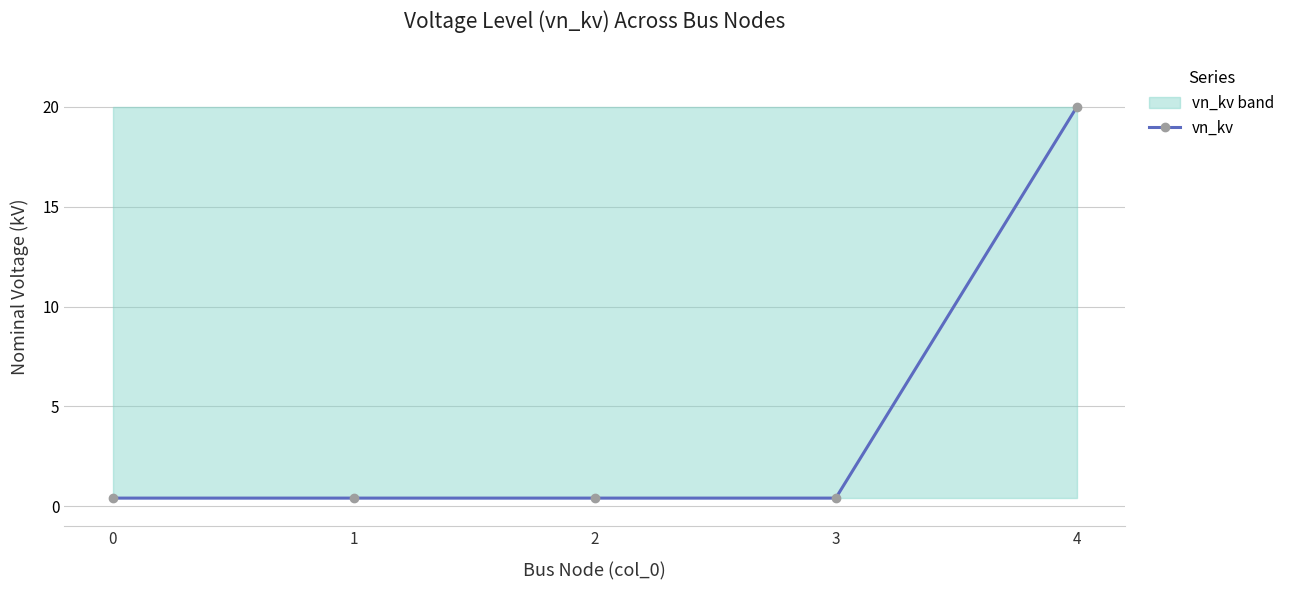

What is the difference between the values at 2 and 4?

19.6